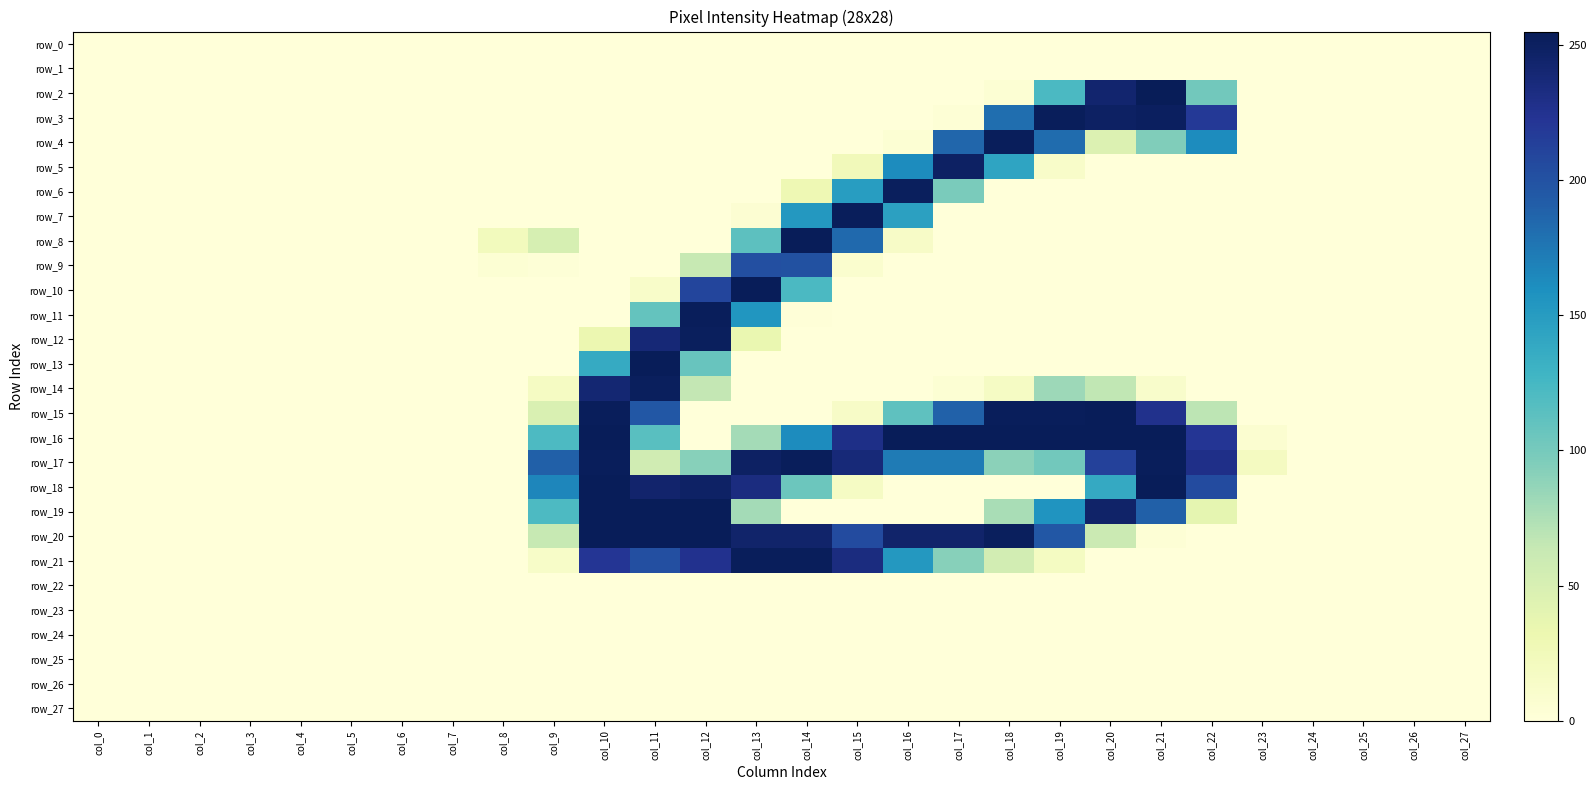

Read the row_16 value at col_21.

254